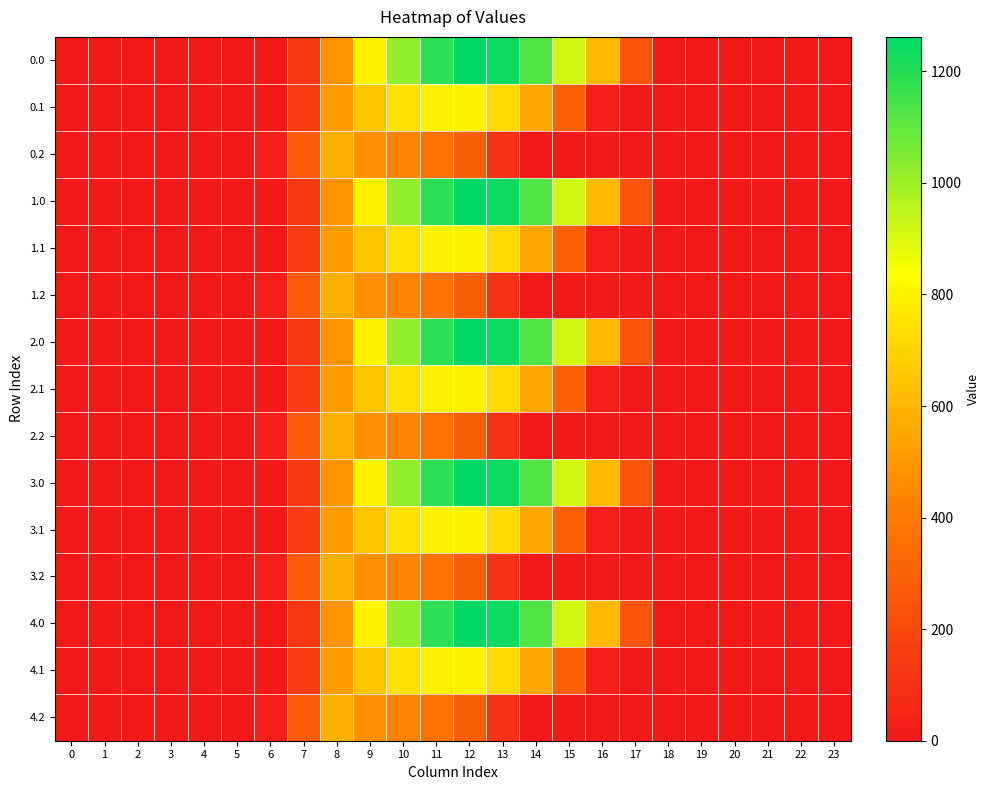

How many data points does each series have?

24